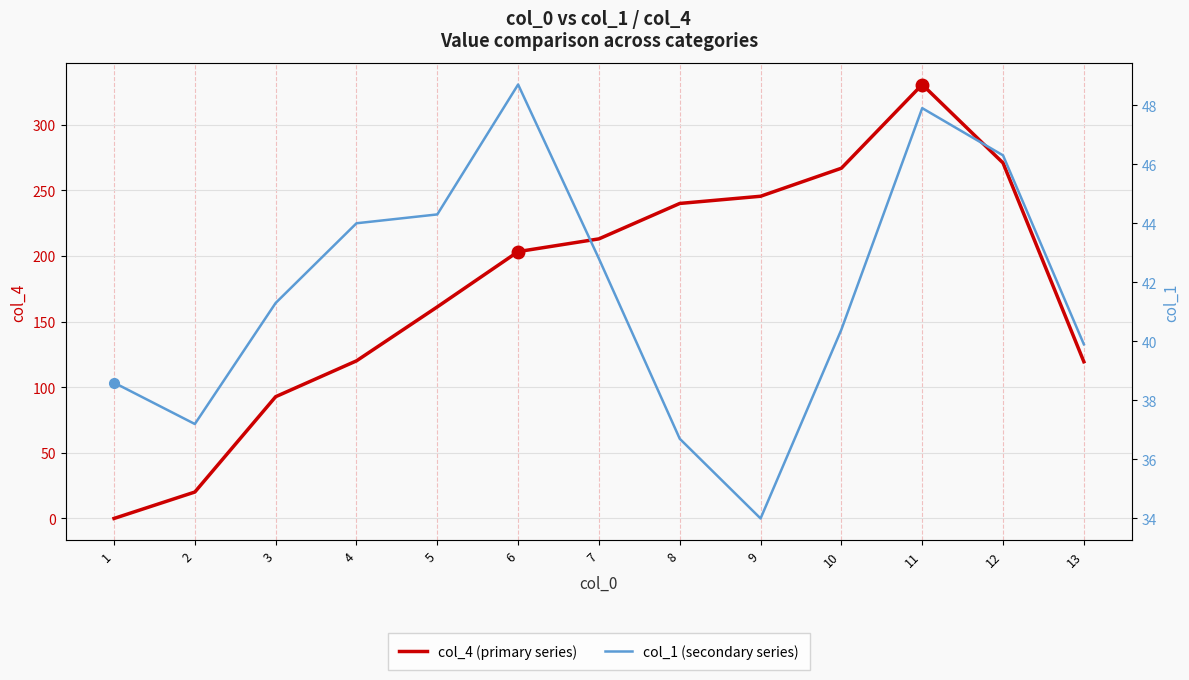

What is the value of the col_1 (secondary series) point at the 7th from the left?

42.8